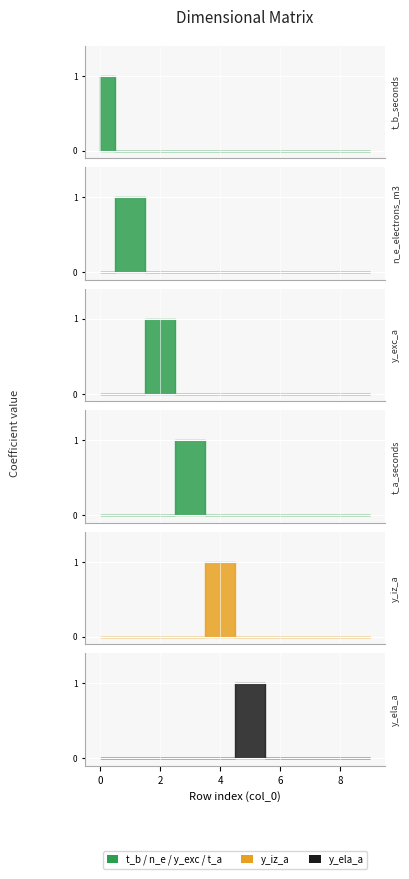

What is the difference between the maximum and minimum values in the y_ela_a series?

1